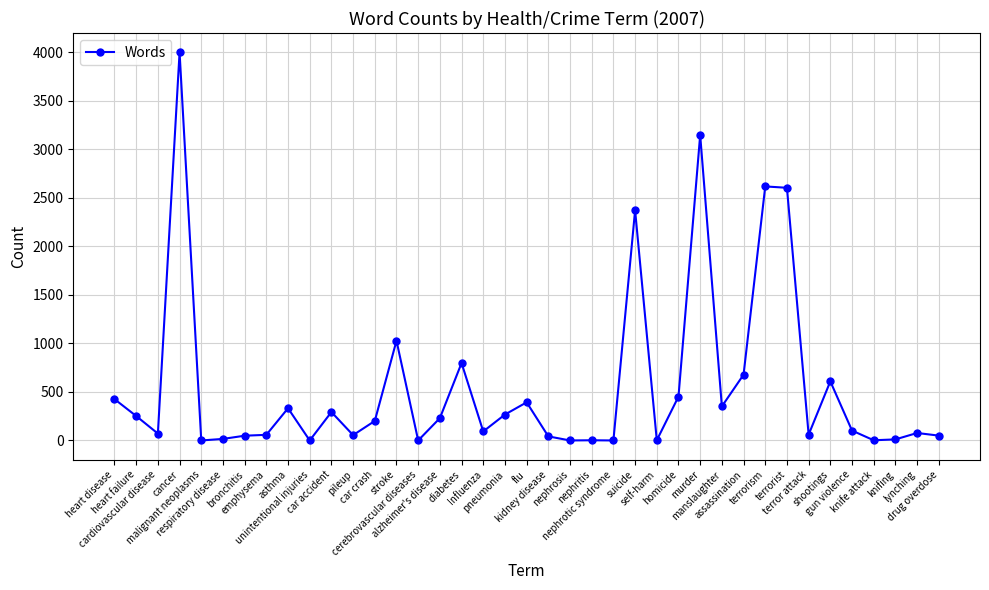

Is this an area chart (filled region under the line)?

No